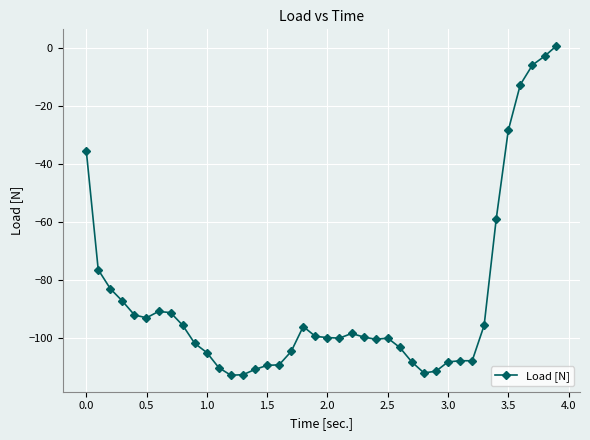

True or false: the data has more than 0 interior local peaks.

True